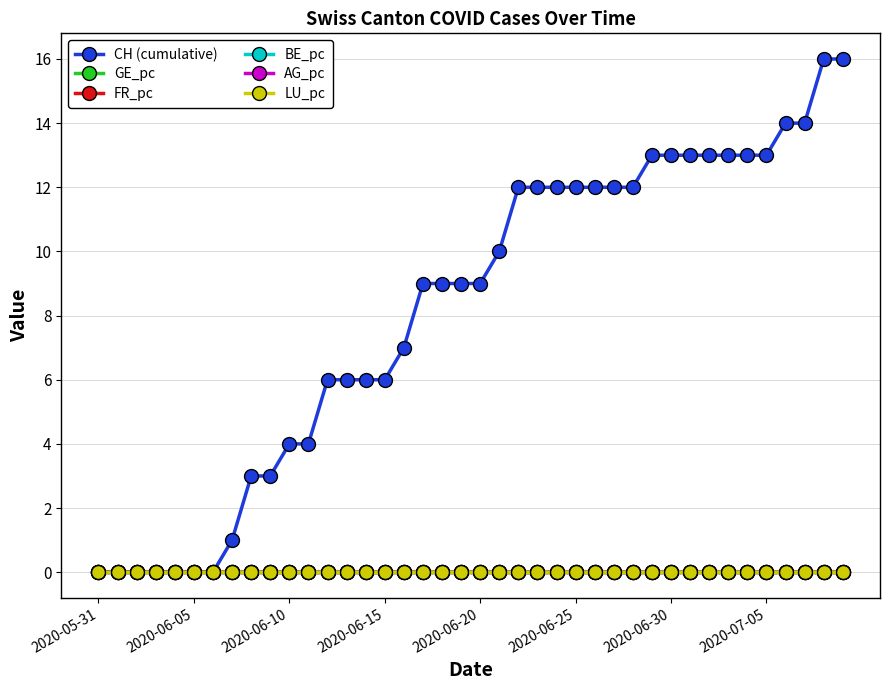

Is this an area chart (filled region under the line)?

No